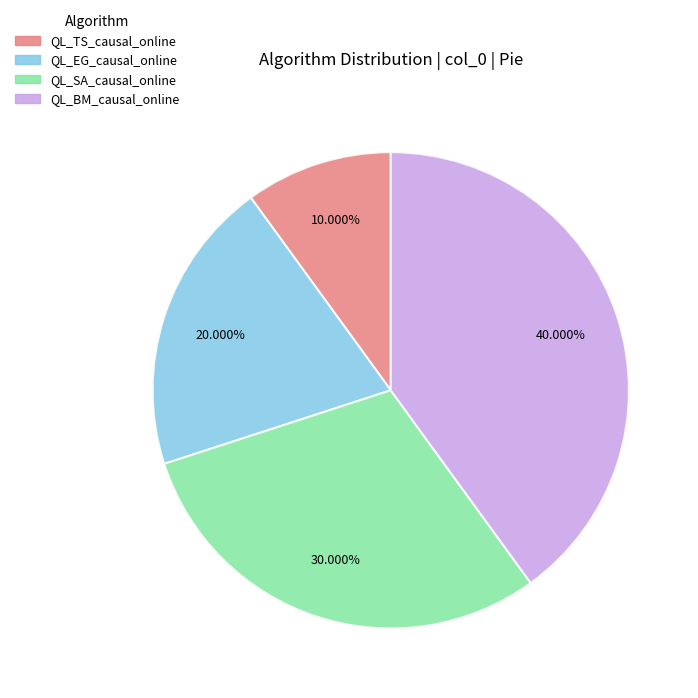

Does QL_TS_causal_online account for over 50% of the chart?

No